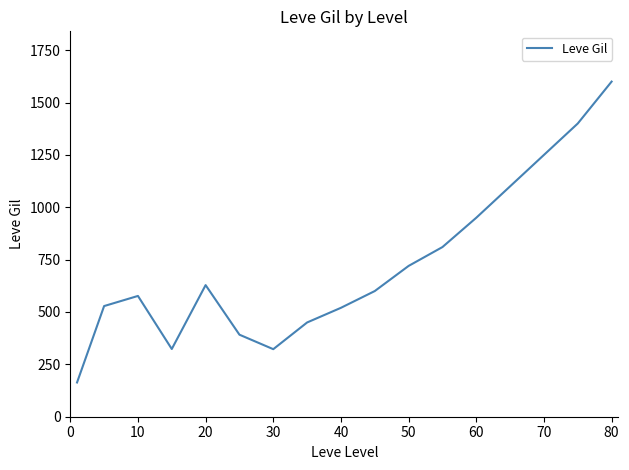

Does the chart have visible grid lines?

No